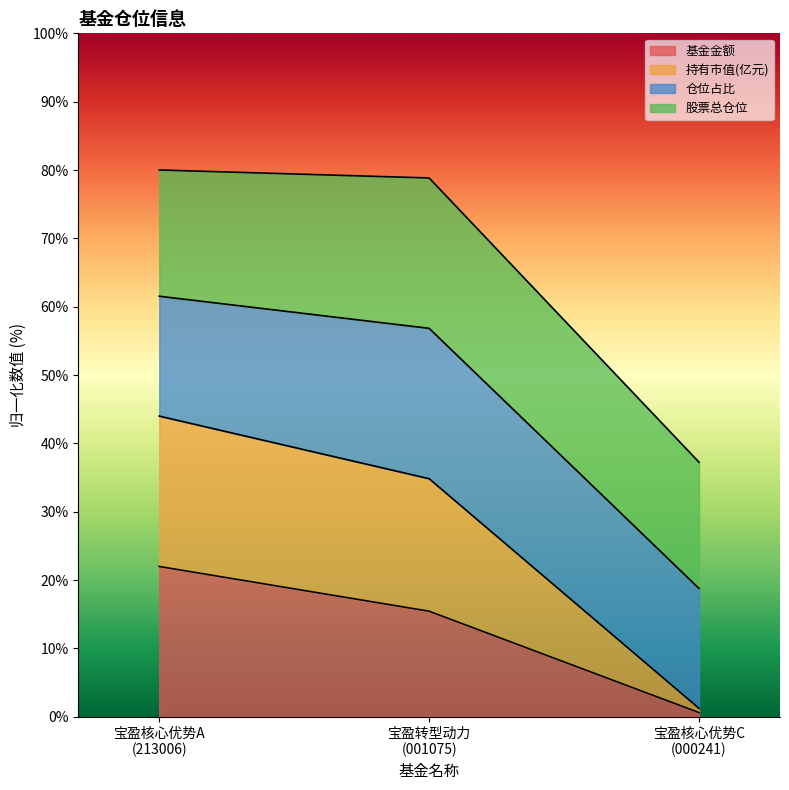

What is the maximum value for 基金金额?

22.0